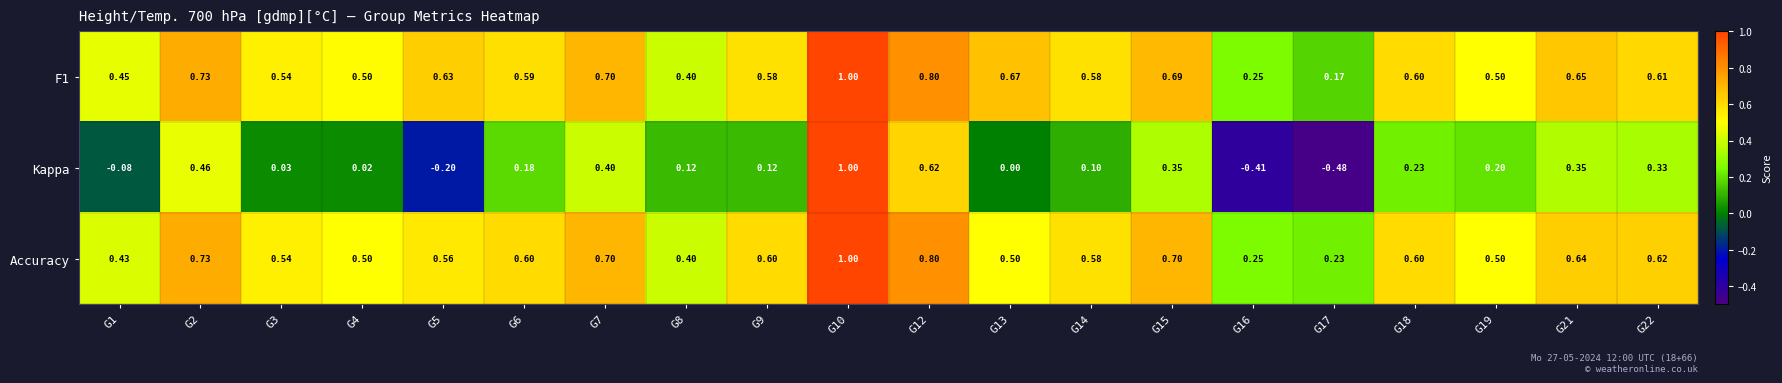

Which series has the widest spread of values?

Kappa